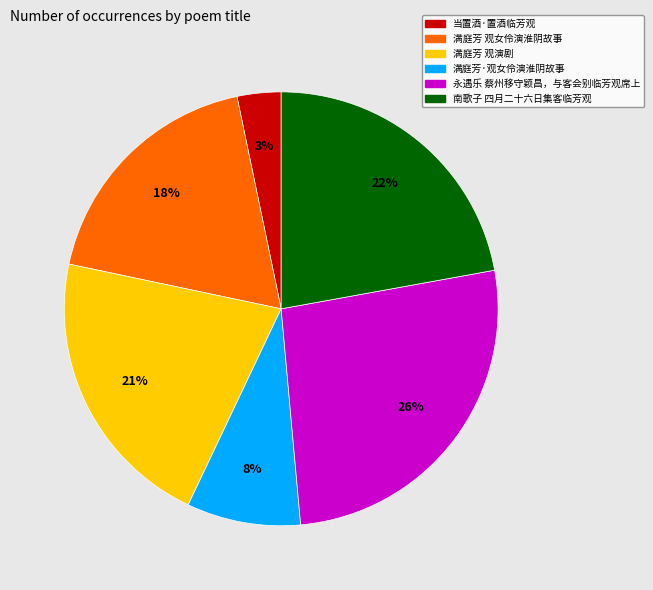

Is it true that 满庭芳·观女伶演淮阴故事 is 3% of the pie?

False